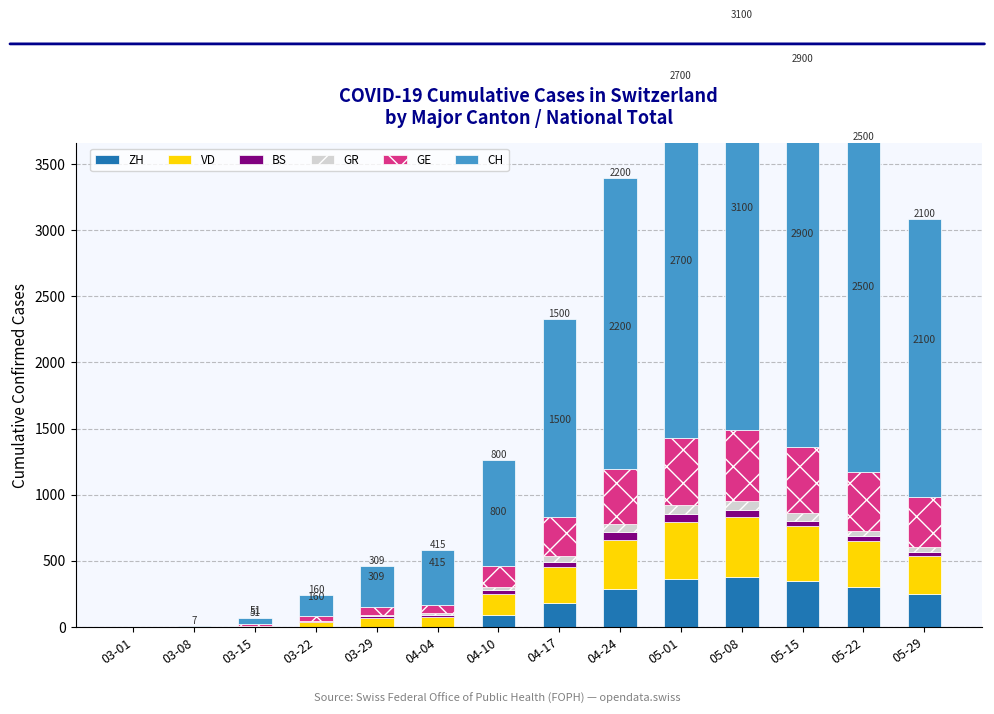

What is the difference between the second highest and minimum values in the GE series?

510